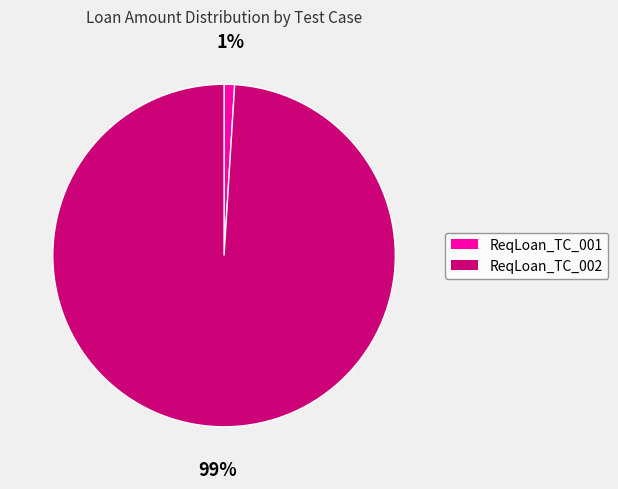

To the nearest percent, what is the difference between the ReqLoan_TC_002 and ReqLoan_TC_001 slice percentages?

98%